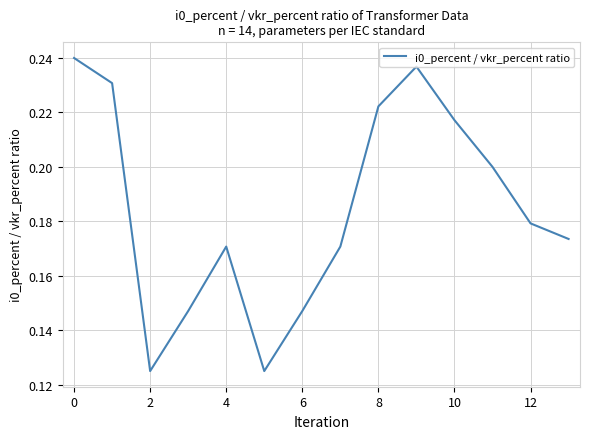

What is the change in value from 2 to 8?

+0.1